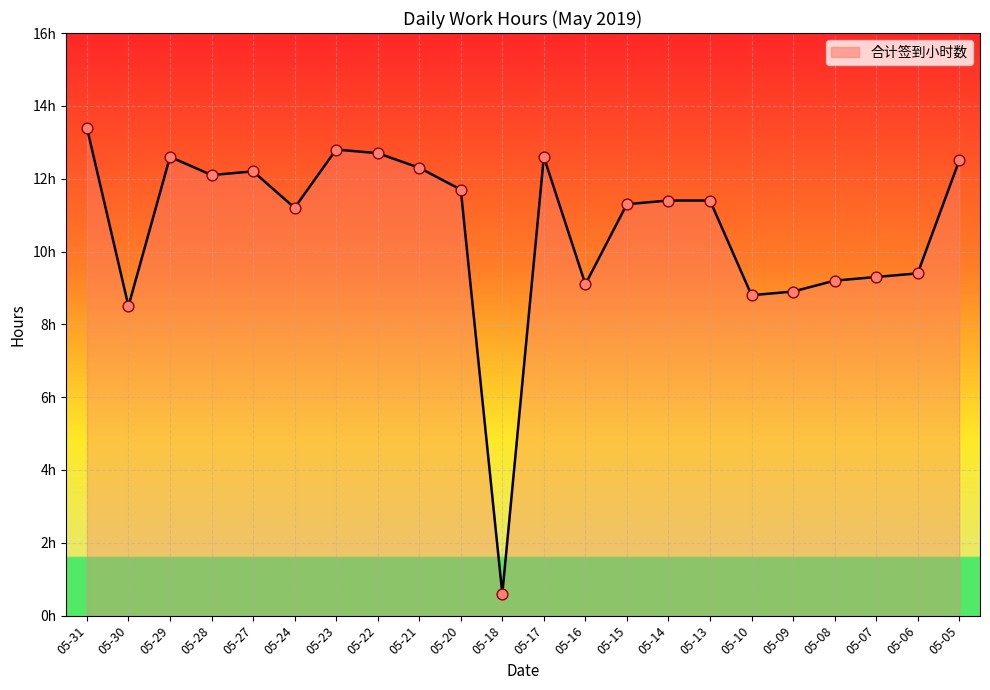

Is this an area chart (filled region under the line)?

Yes